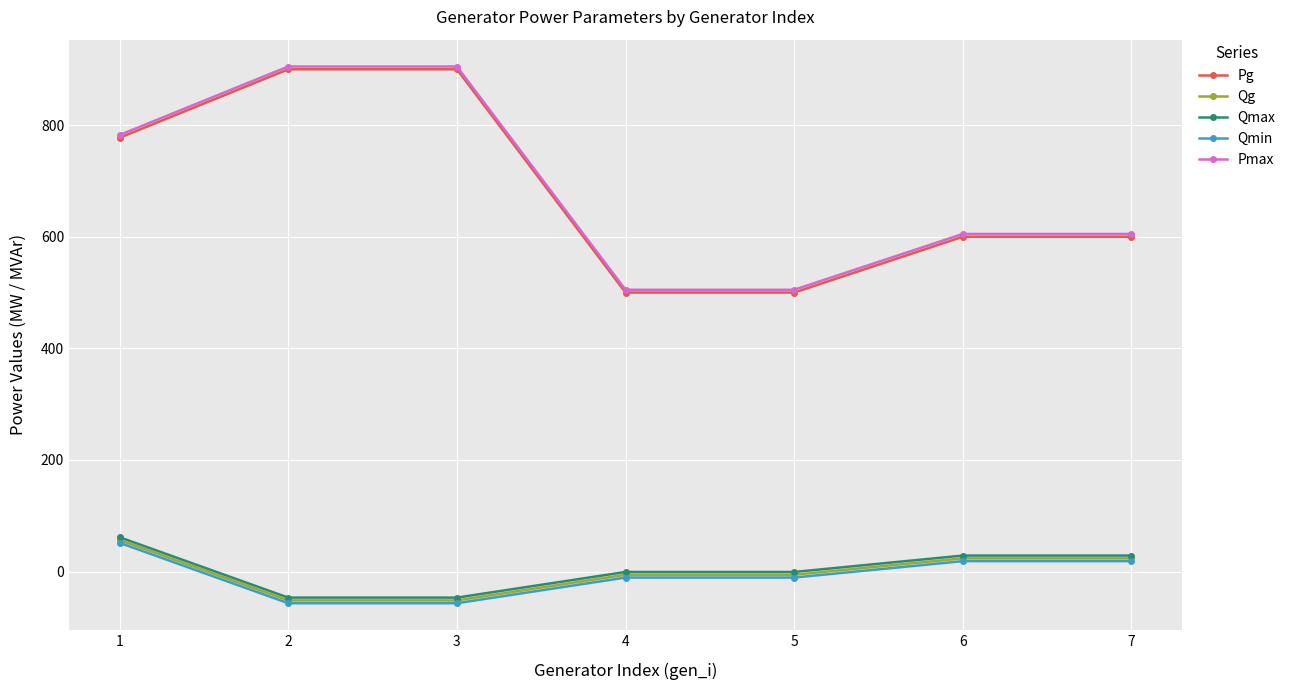

What is the difference between the Qg values at 7 and 2?

75.3